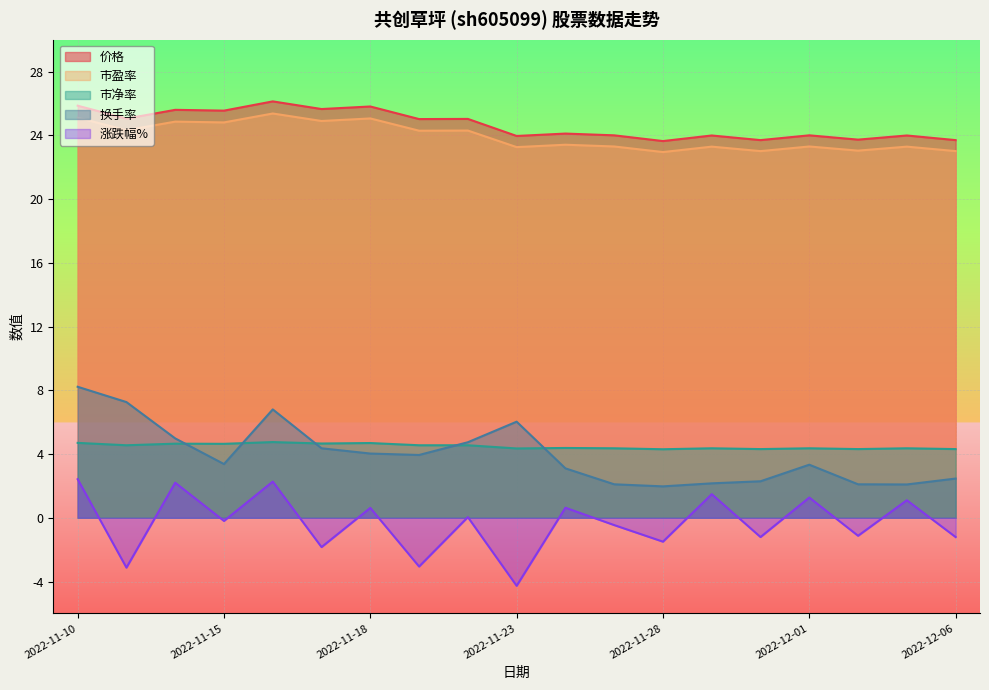

True or false: 市净率 and 涨跌幅% cross at least once.

False